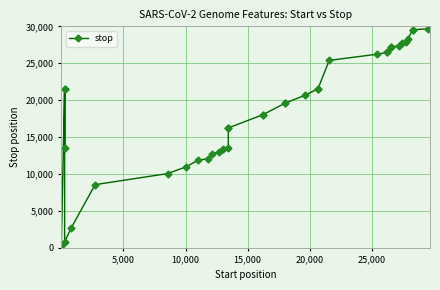

Is it true that the value at 25,000 is 1244?

False